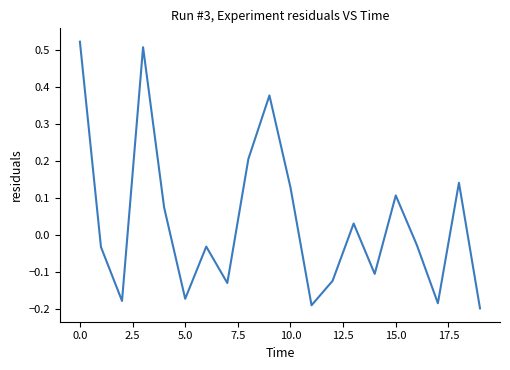

What is the difference between the maximum and minimum values?

0.7